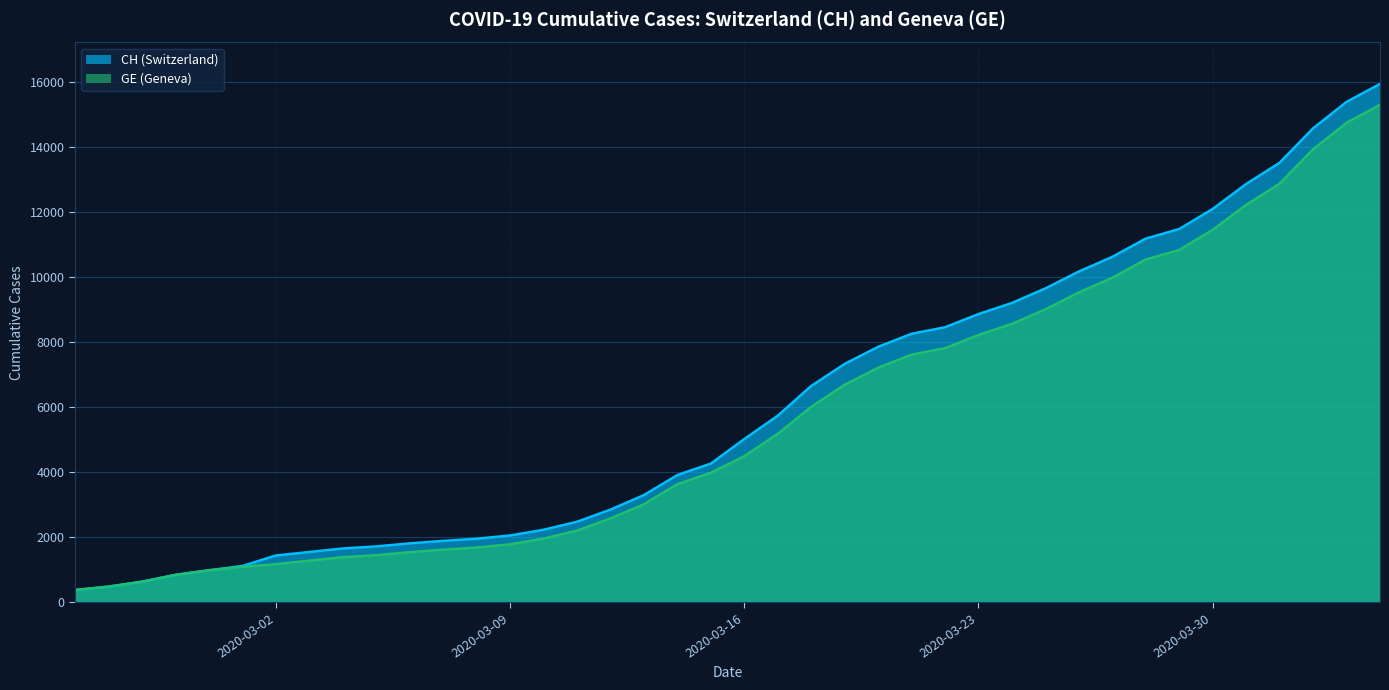

What is the greatest value displayed?

15926